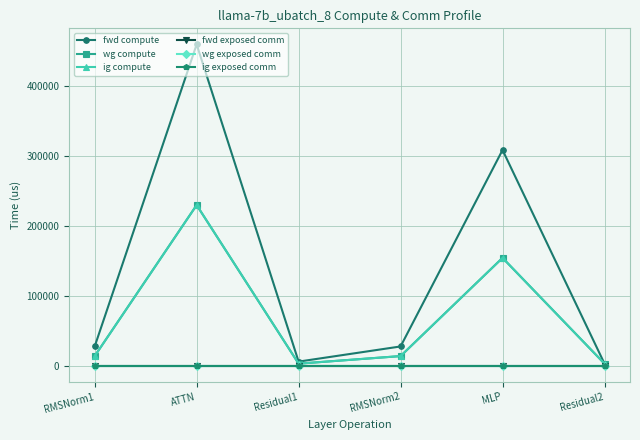

How many lines are shown in the chart?

6